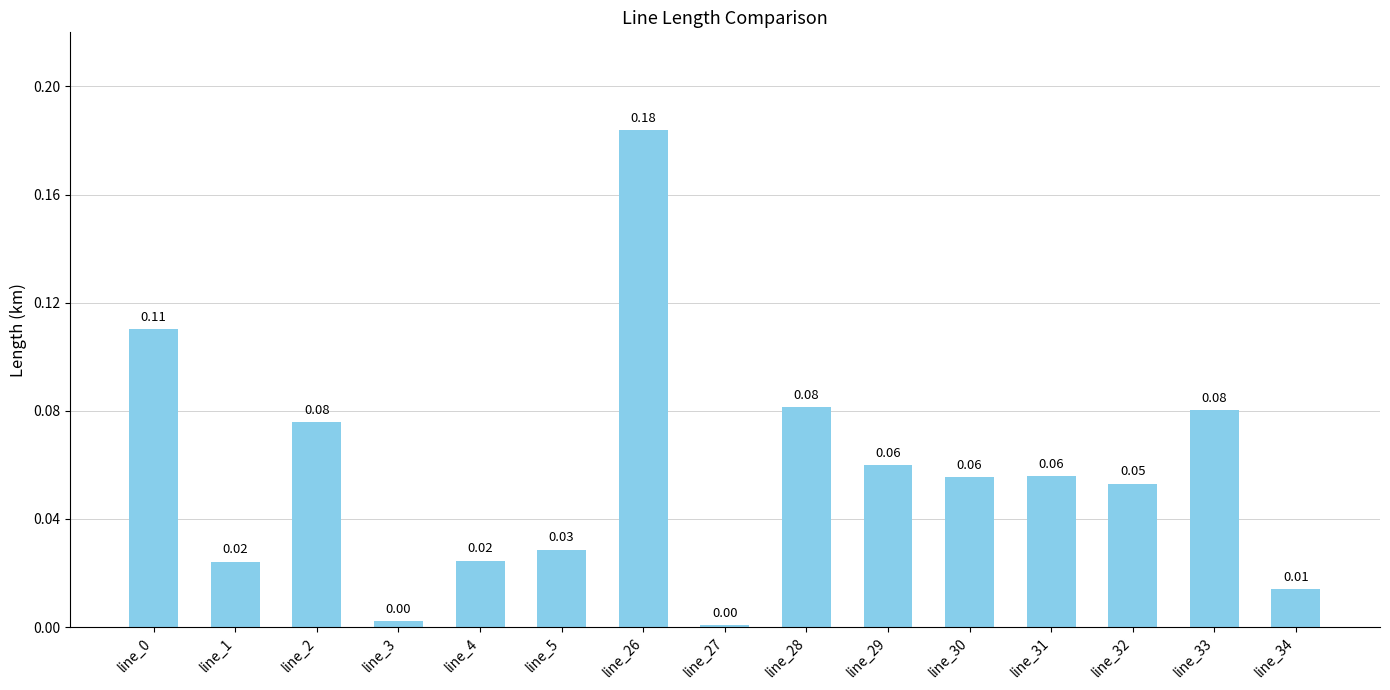

At which category does the chart reach its peak across all series?

line_26